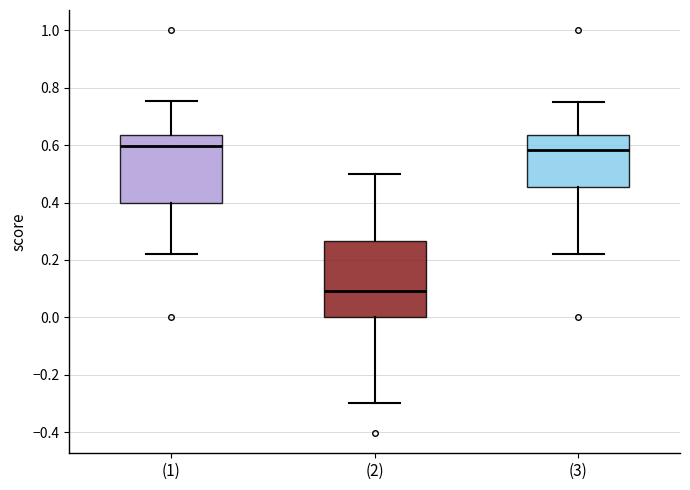

Reading left to right, transcribe this box plot: for each box, give where its median line is, the range the box spans, and where its two whiskers end, as read against the y-axis. The values are not printed on the chart, so give them approximately, as read against the axis.

(1): median 0.60, box 0.40 to 0.64, whiskers 0.22 to 0.76
(2): median 0.10, box 0.00 to 0.26, whiskers -0.30 to 0.50
(3): median 0.58, box 0.46 to 0.64, whiskers 0.22 to 0.76